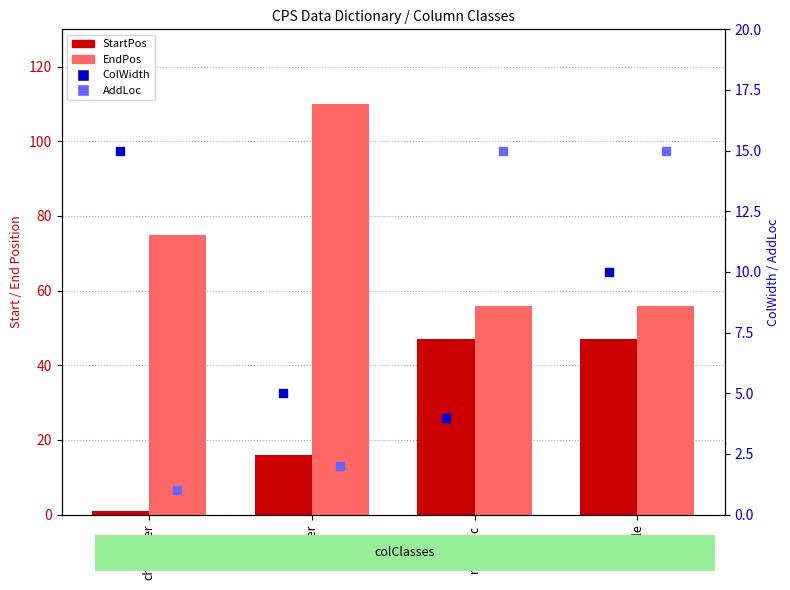

Which series contains the highest Y value?

EndPos